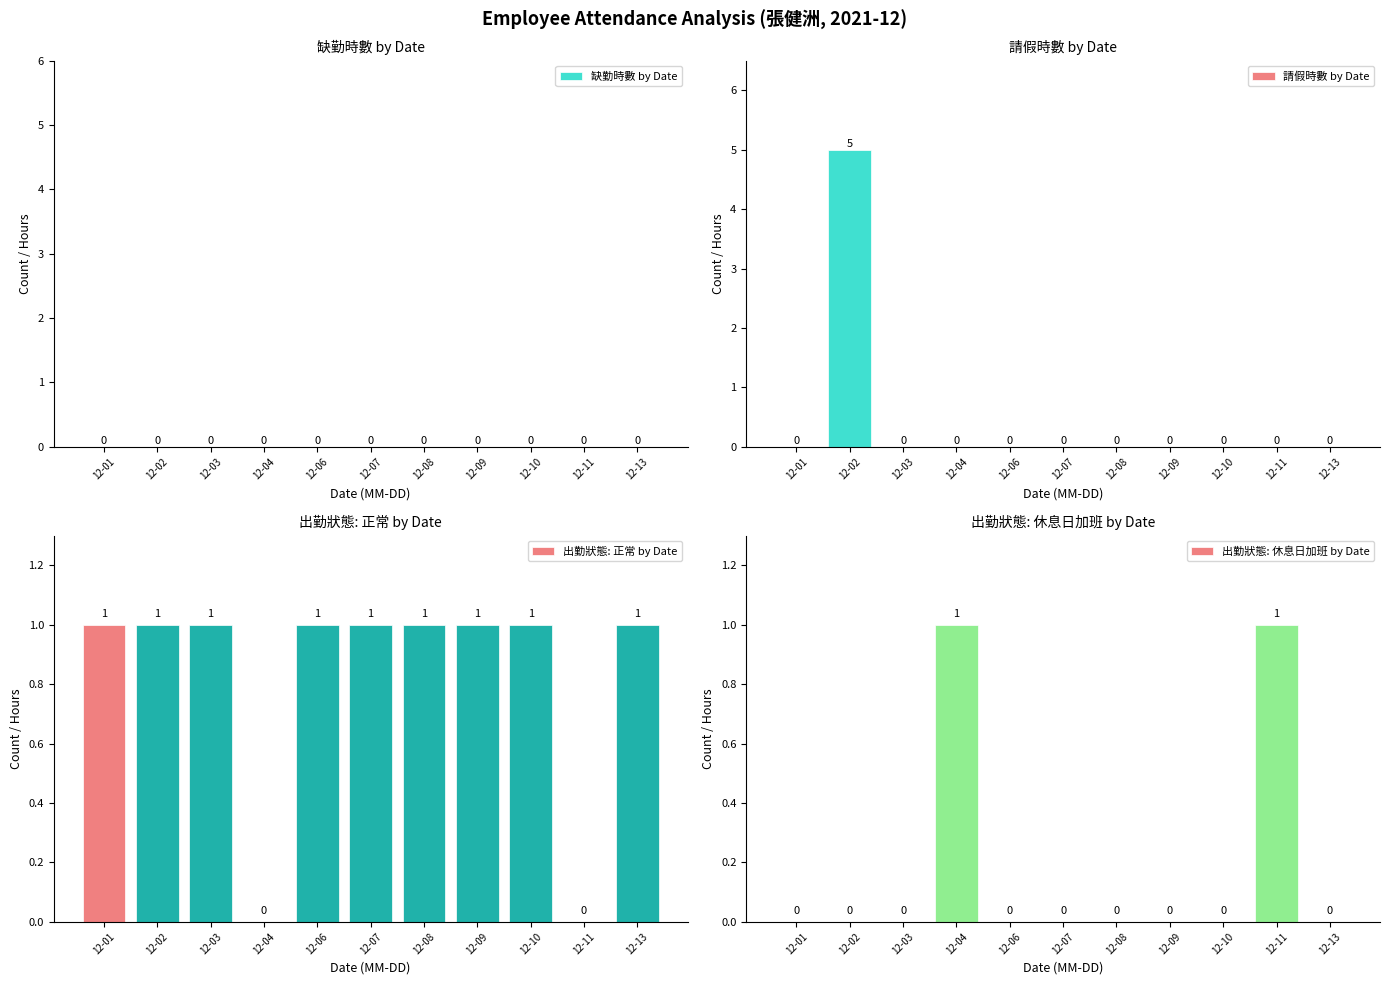

At which category does the chart reach its peak across all series?

12-02